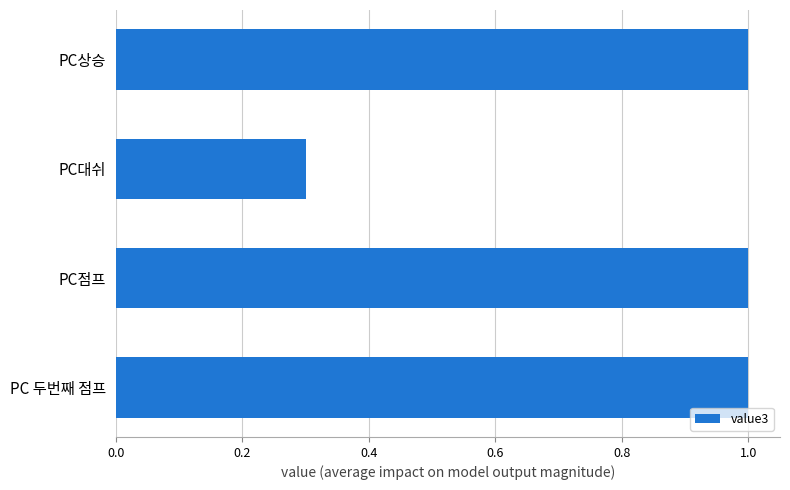

Count the values in the range 1 to 2.

3